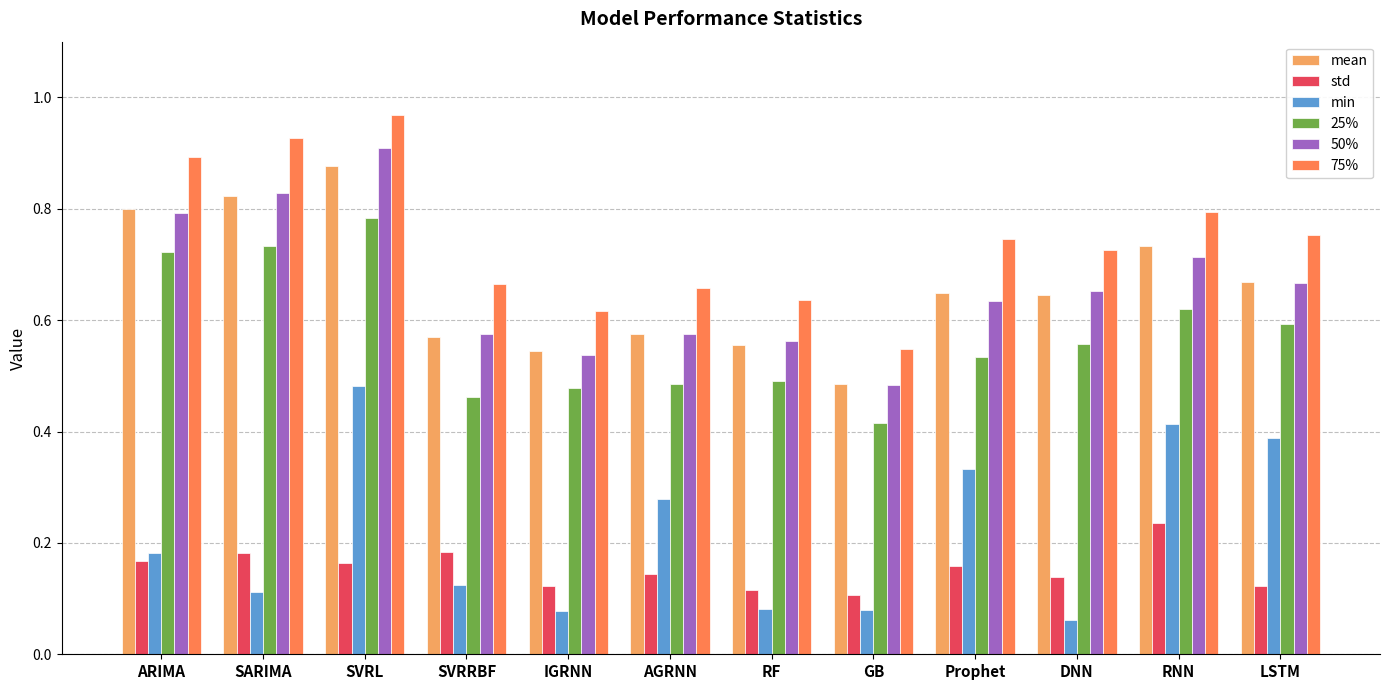

Is it true that 50% equals 1.0 at AGRNN?

False